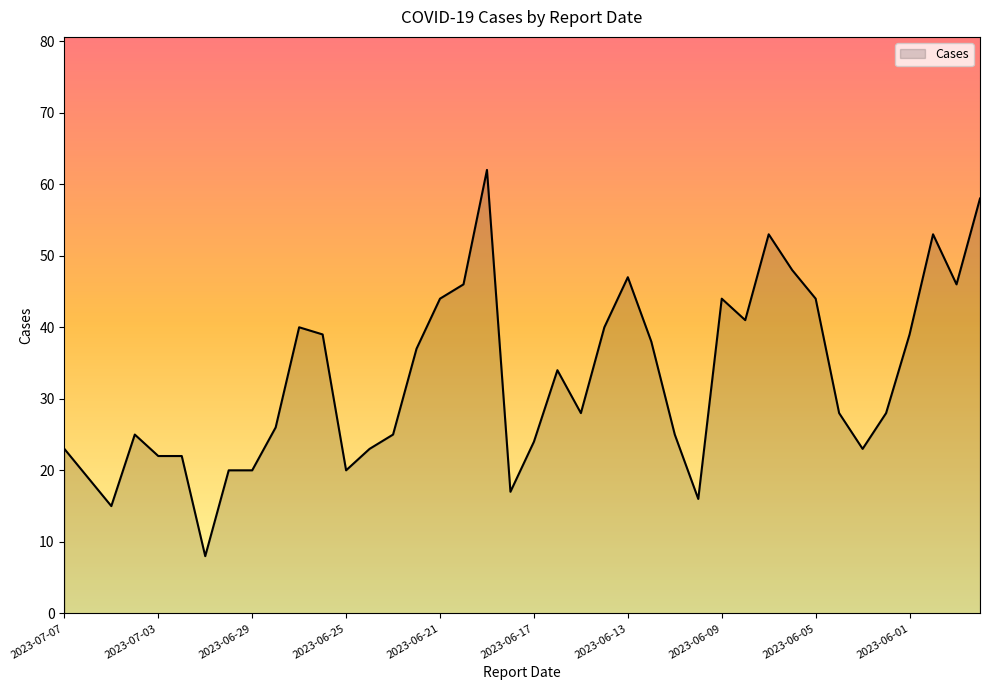

What is the smallest value displayed?

8